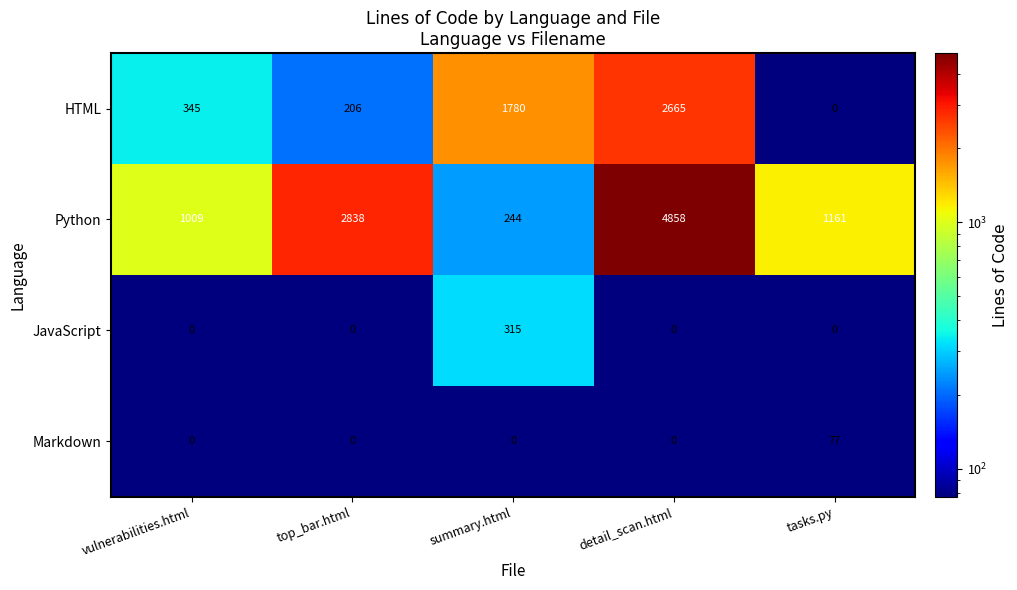

What is the total value across all series at summary.html?

2339